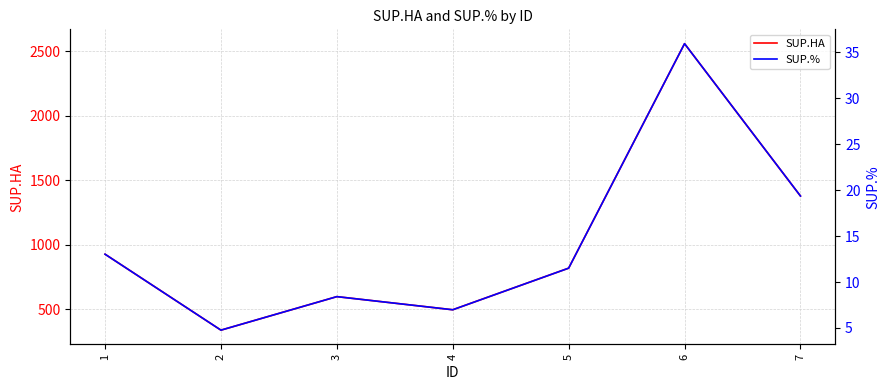

What is the difference between the SUP.HA values at 4 and 6?

2062.6